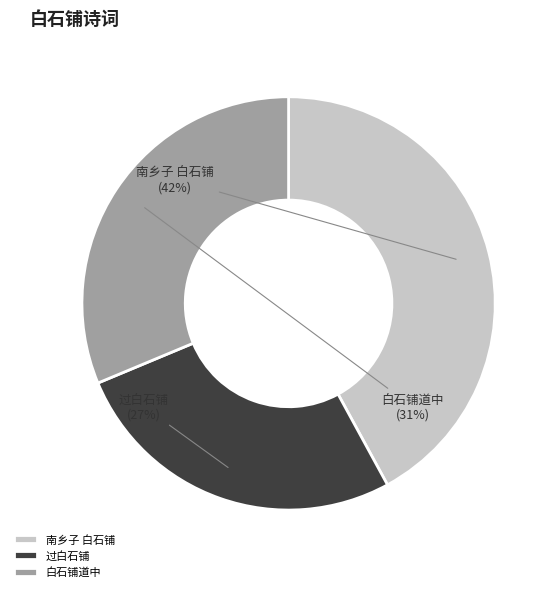

How many slices are in this pie chart?

3